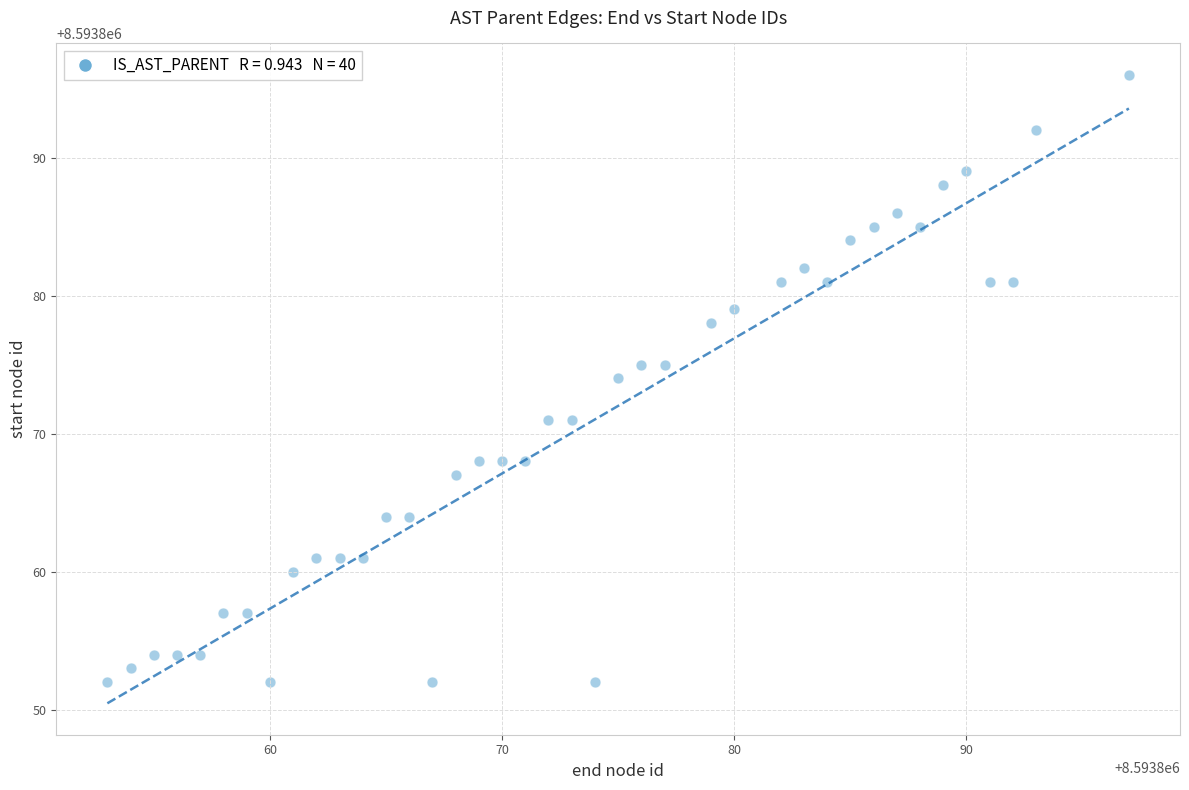

What is the range of X values (max minus min)?

44